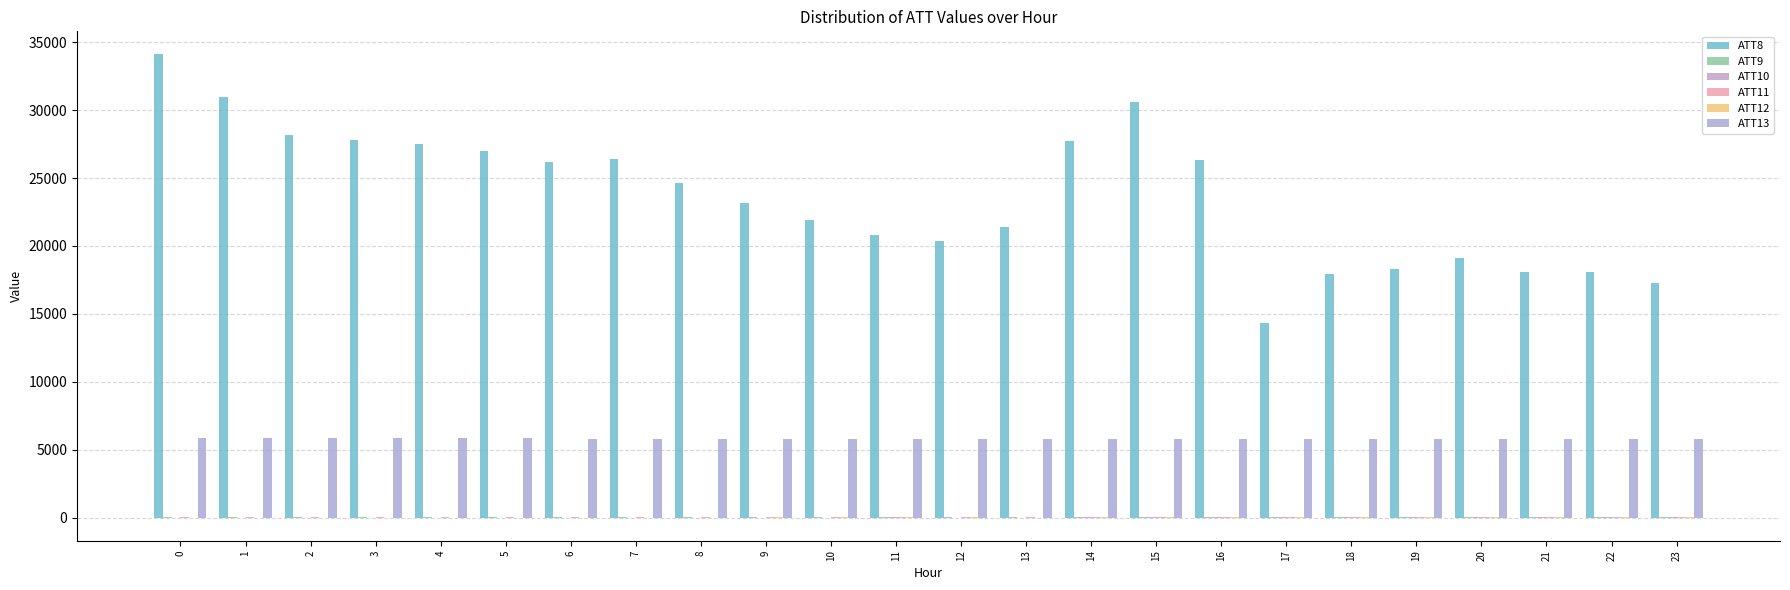

What is the spread (max minus min) of values at 2?

28200.4